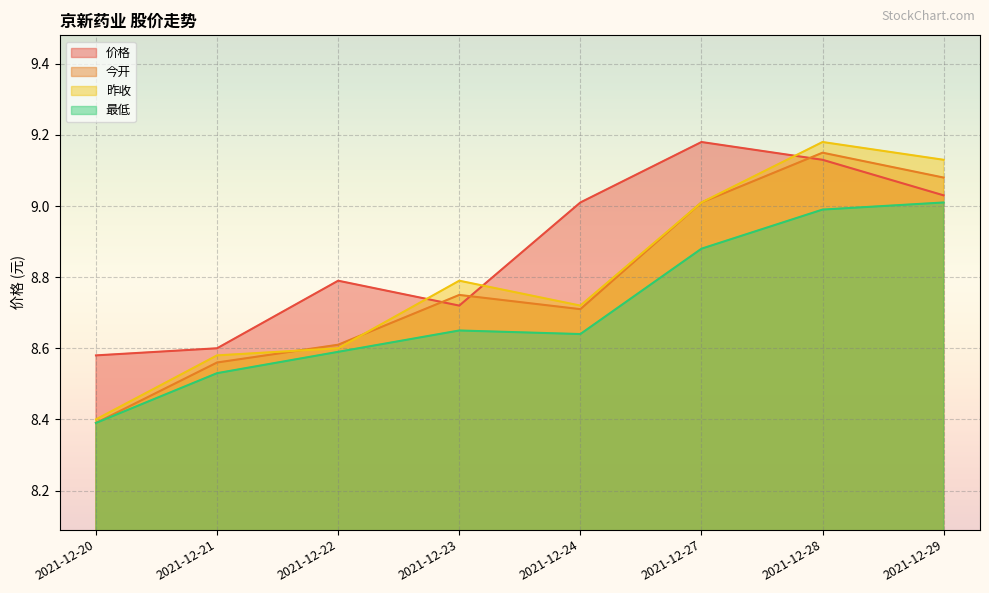

How many interior local valleys does the 昨收 series have?

1